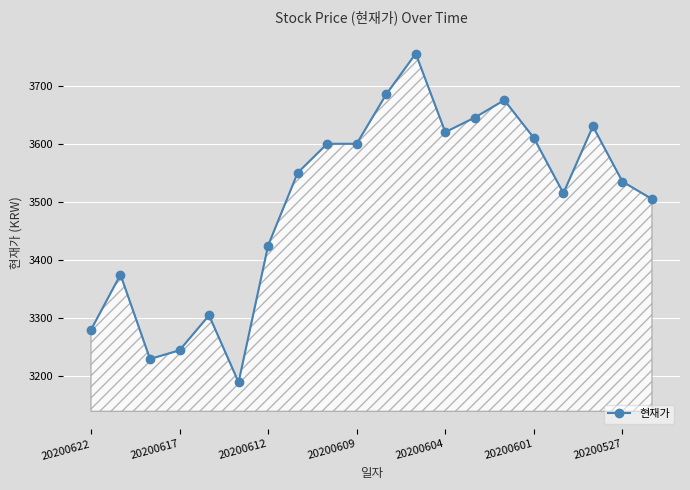

What is the smallest value displayed?

3190